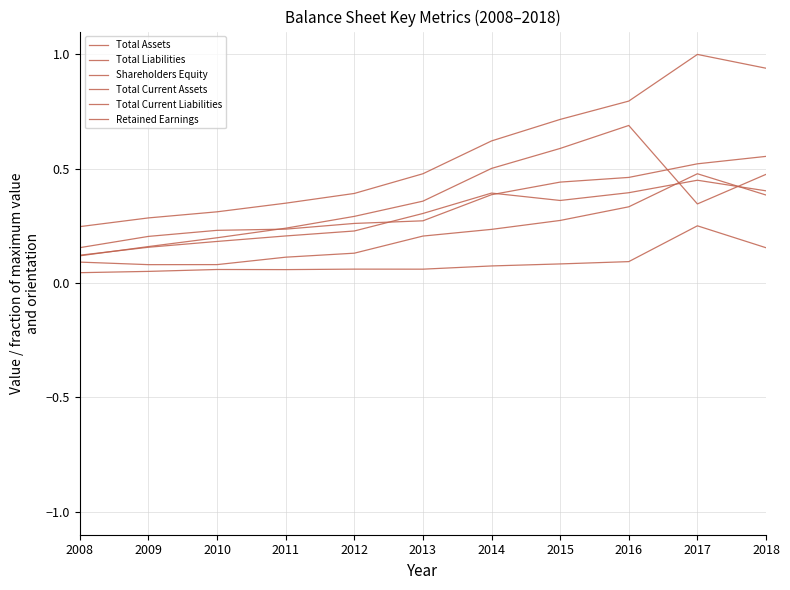

Is this an area chart (filled region under the line)?

No